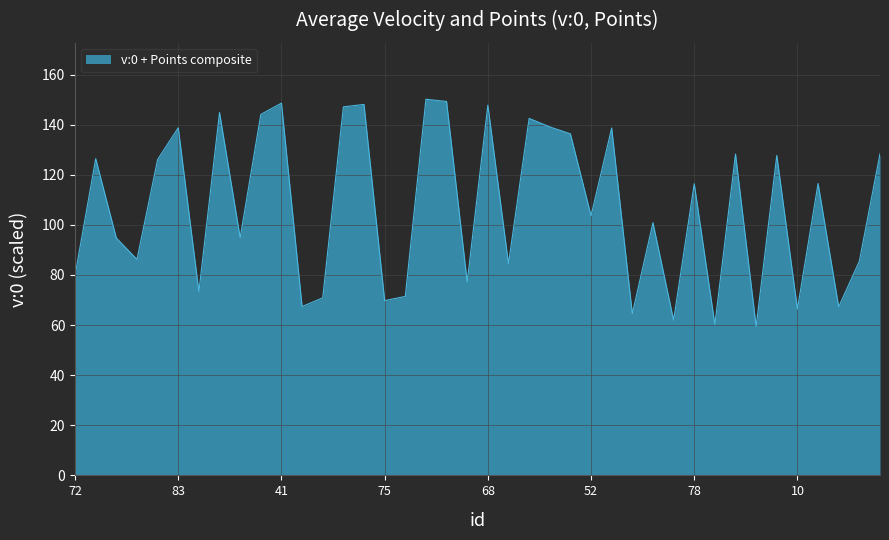

What is the maximum value shown in the chart?

150.2